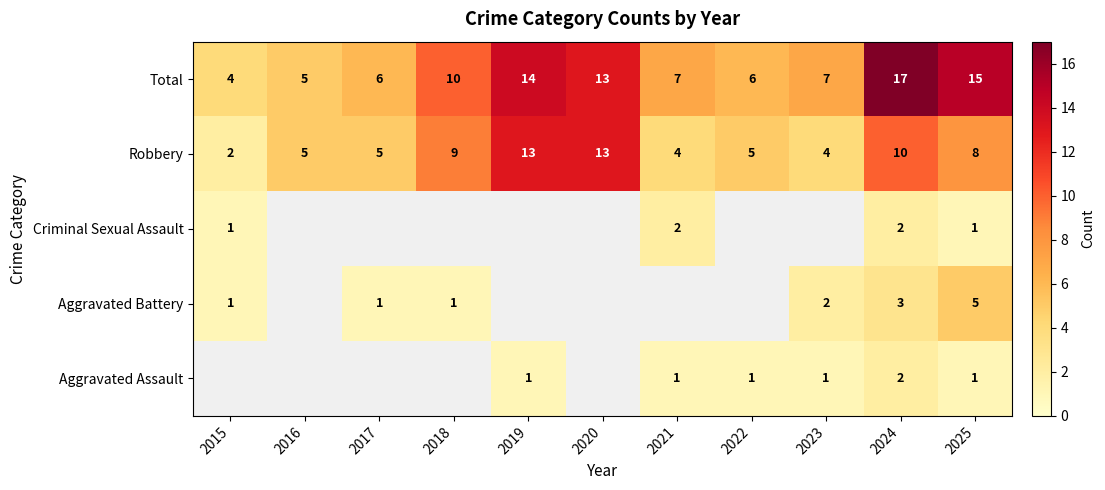

True or false: Aggravated Battery has a value of 1.7 at 2015.

False